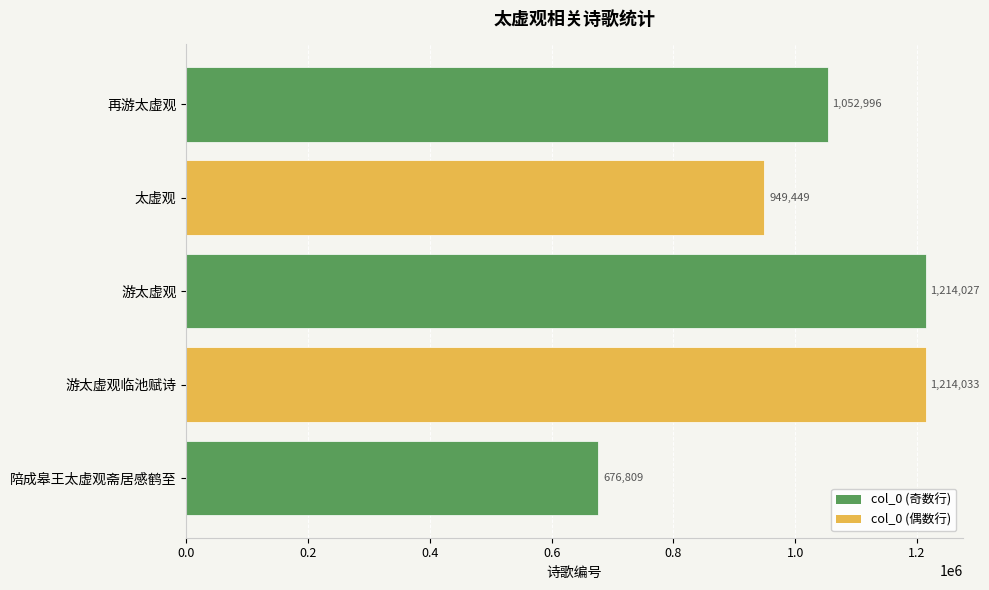

List the labels in order of value, largest first.

游太虚观临池赋诗, 游太虚观, 再游太虚观, 太虚观, 陪成皋王太虚观斋居感鹤至